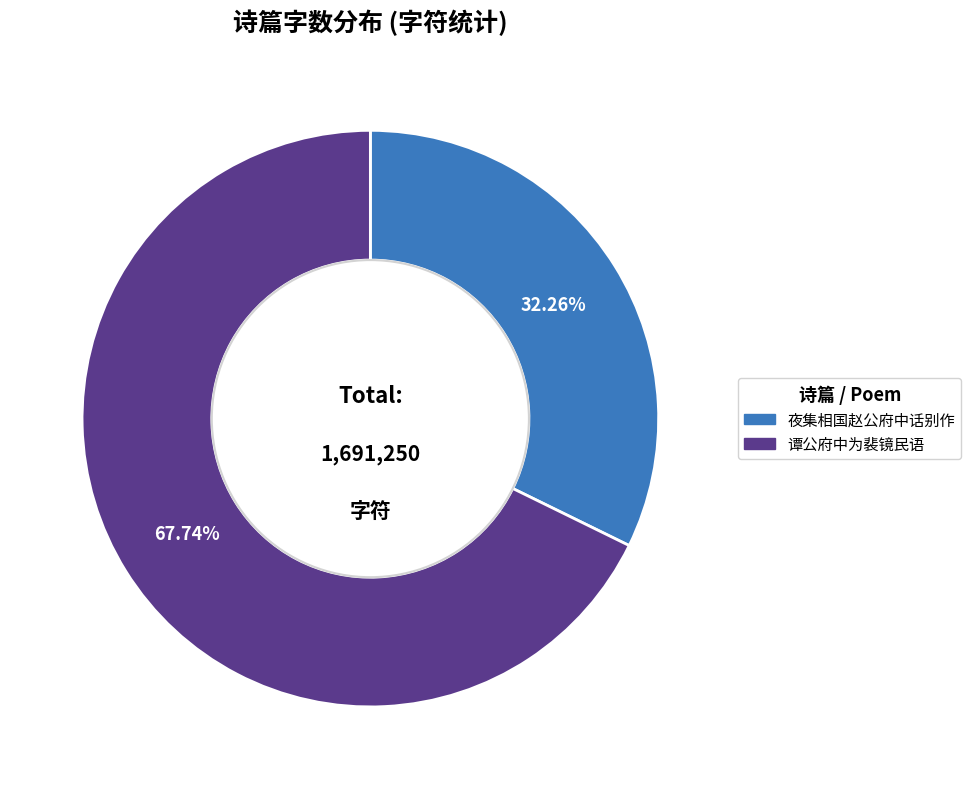

Which slice is the largest?

谭公府中为裴镜民语